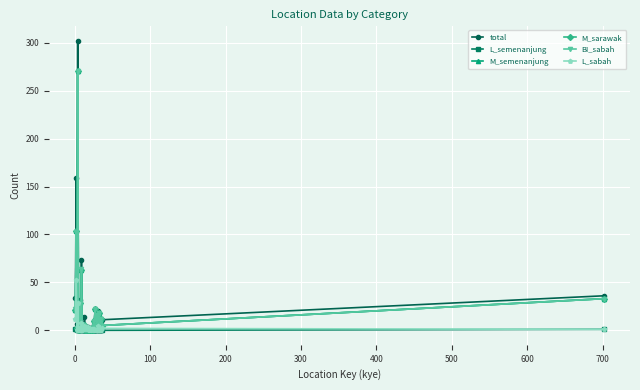

True or false: L_semenanjung and BI_sabah cross at least once.

False